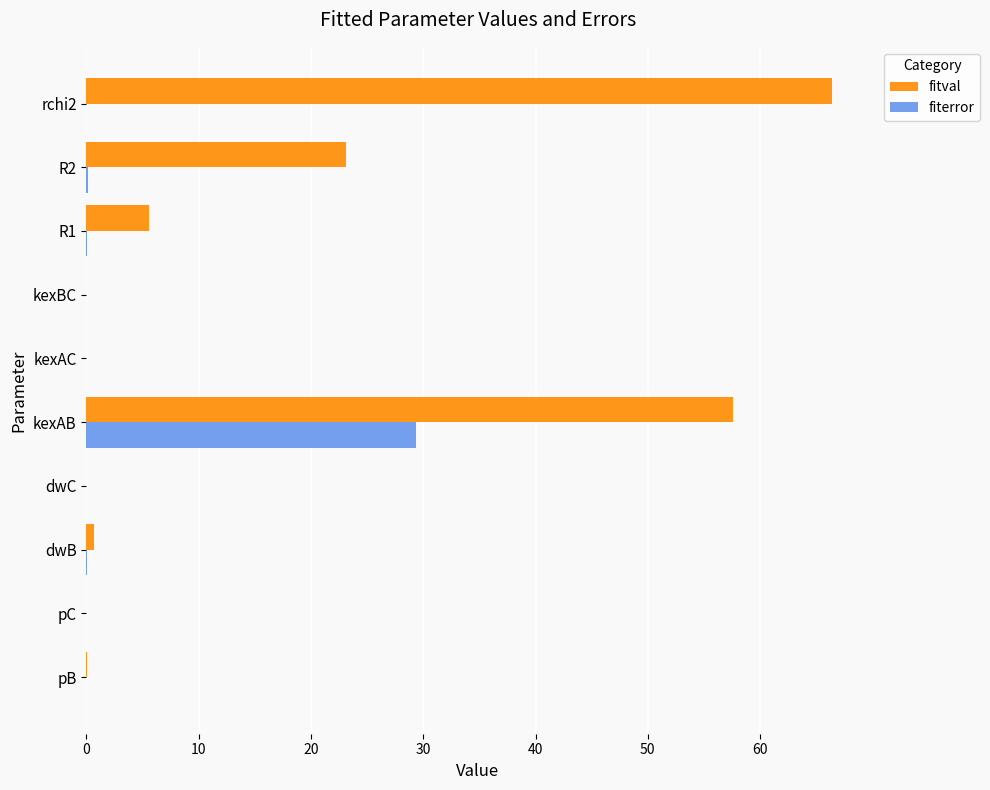

At which label is fitval closest to 33?

R2